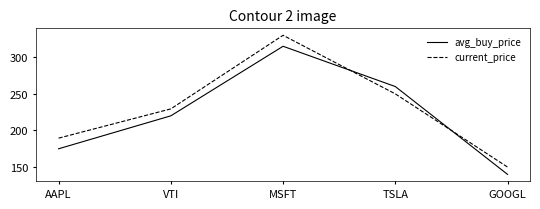

Which series has the largest total across all categories?

current_price